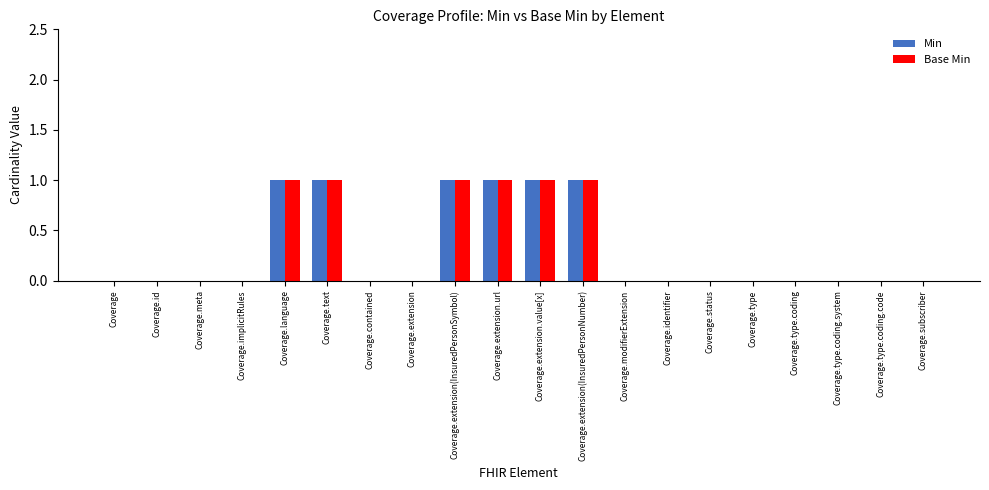

What value does the Min series have at Coverage.extension.url?

1